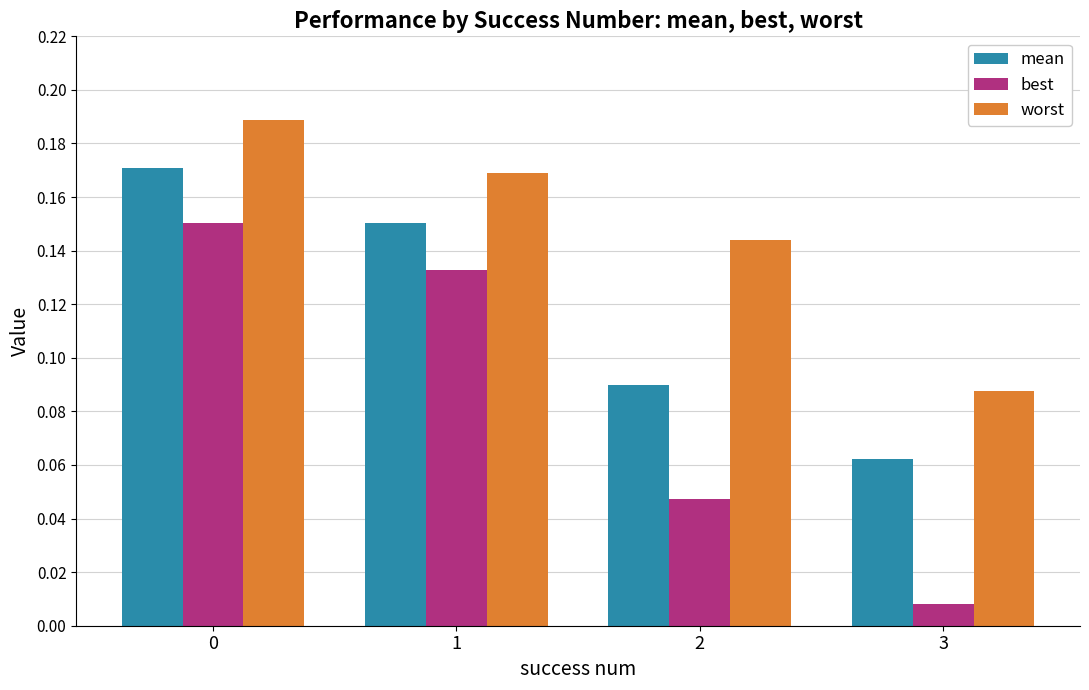

At which category does the chart reach its minimum across all series?

3